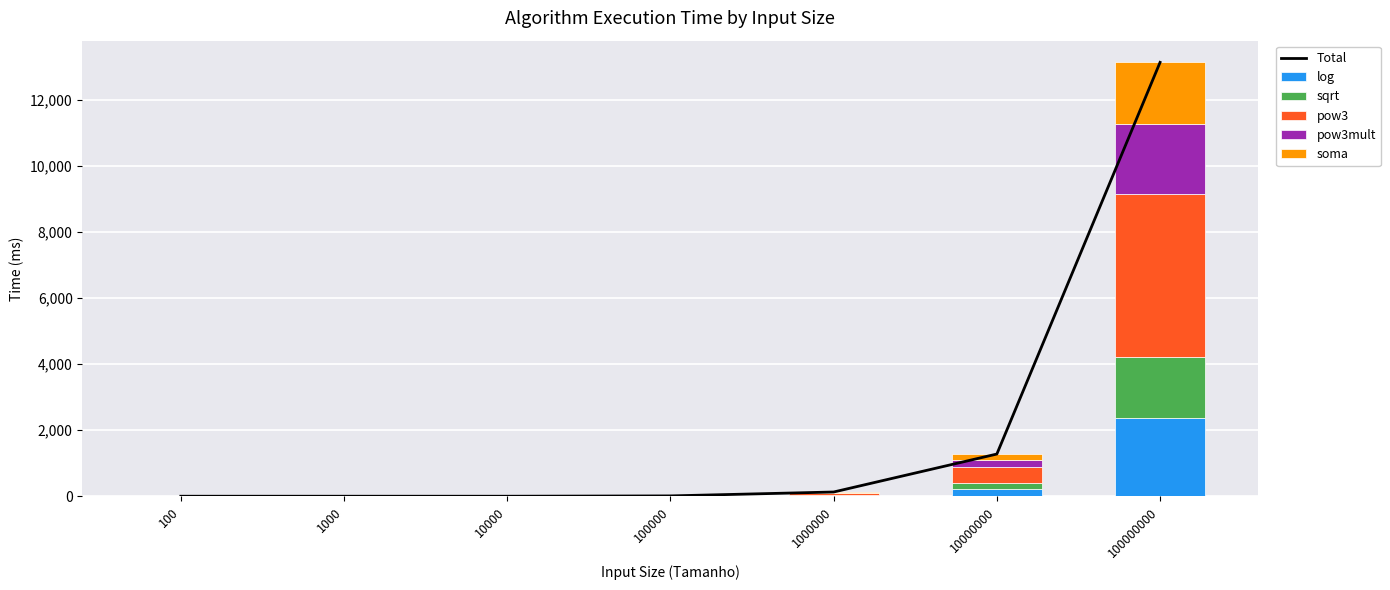

The log series shows 354 at 10000000. True or false?

False